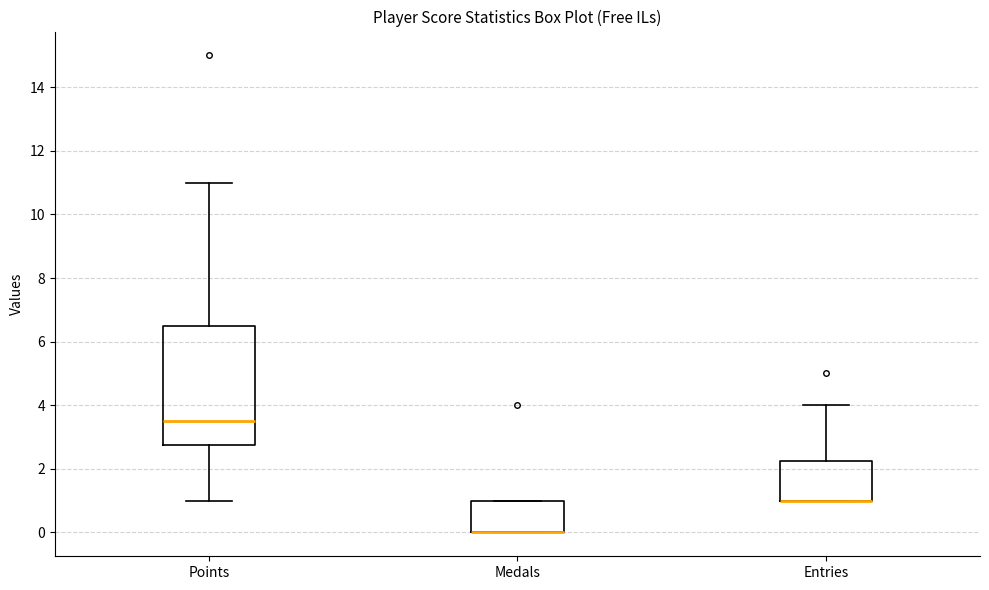

Where does the upper whisker of the box for Entries end on the y-axis? The values are not printed on the chart, so give them approximately, as read against the axis.

4.0